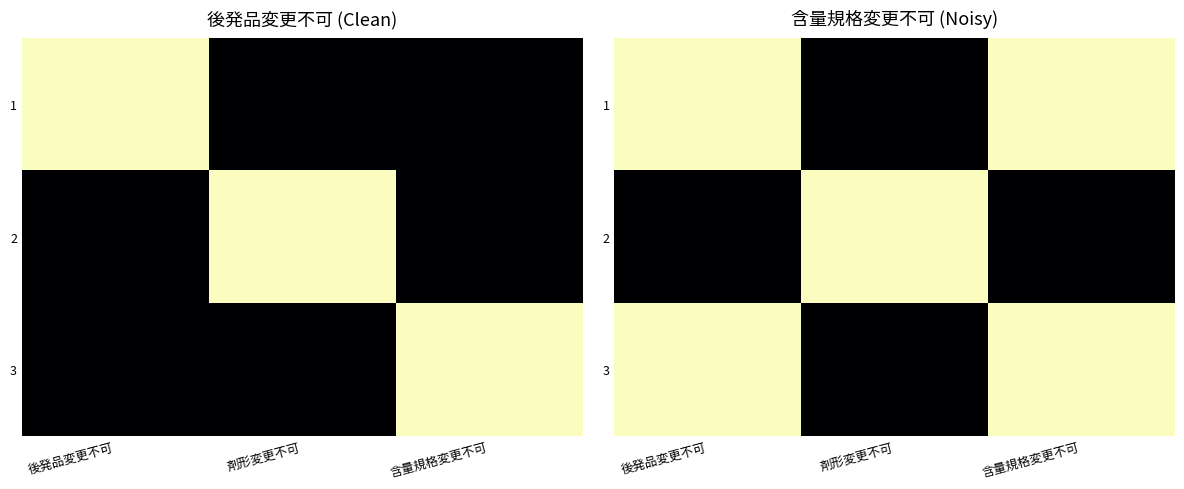

Where is 1 nearest to the value 0?

剤形変更不可